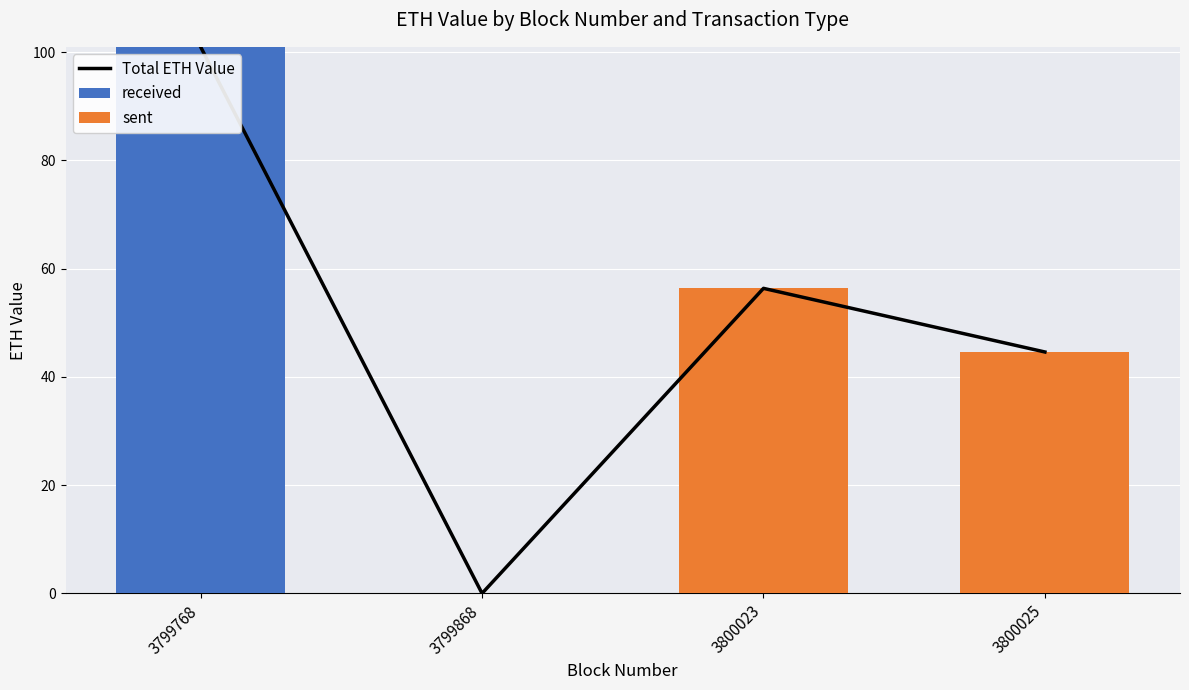

How many groups of bars are there?

4